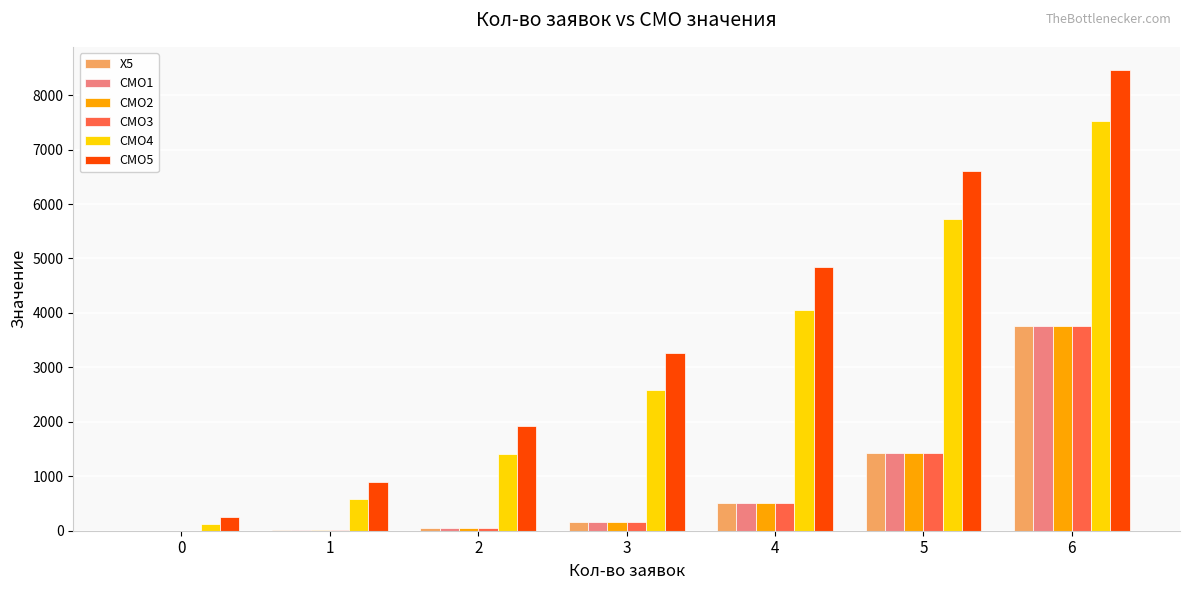

Which series has the largest total across all categories?

СМО5